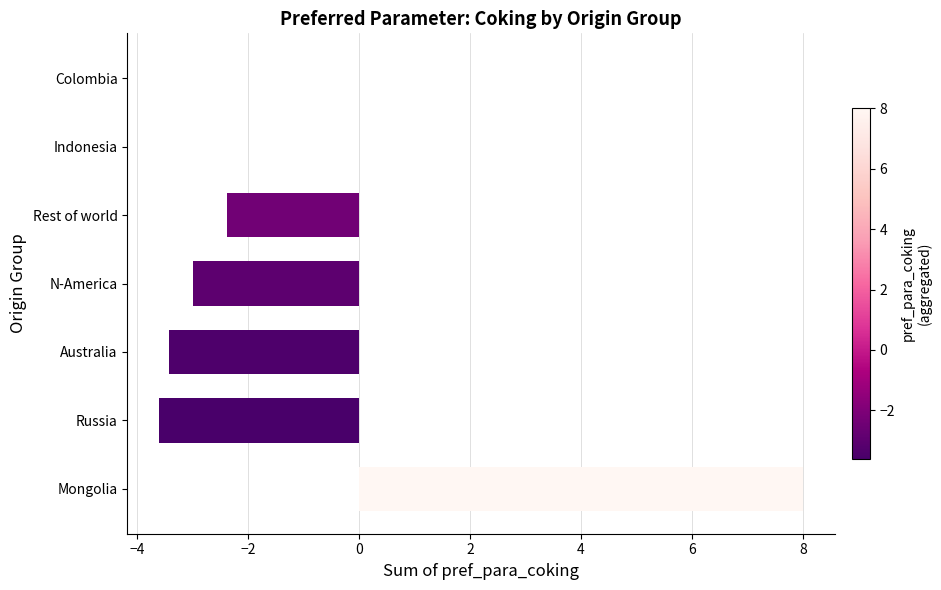

Count the number of values greater than -2.

3